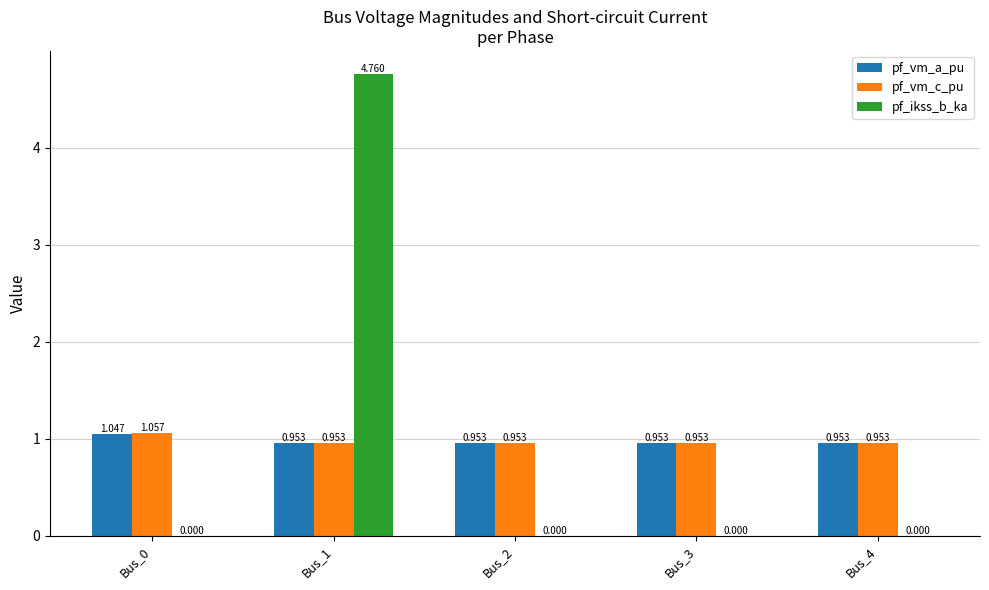

True or false: pf_vm_a_pu has a value of 1.6 at Bus_2.

False